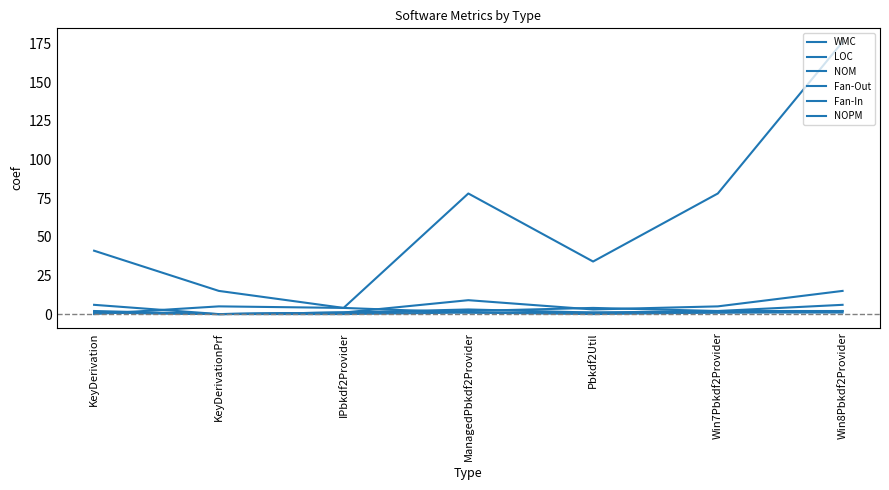

What is the average value of the Fan-In series?

2